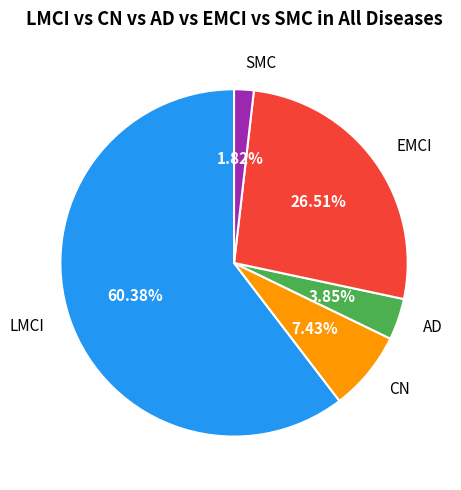

Approximately how many times larger is the value at CN compared to EMCI?

0.3